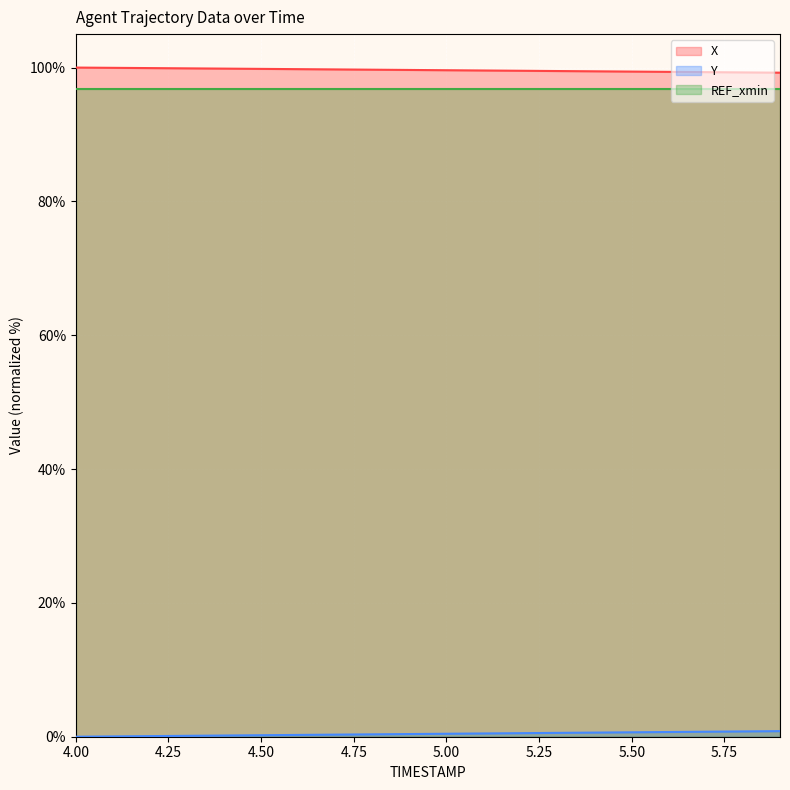

Rank the categories by Y value from lowest to highest.

4.0, 4.1, 4.2, 4.3, 4.4, 4.5, 4.6, 4.7, 4.8, 4.9, 5.0, 5.1, 5.2, 5.3, 5.4, 5.5, 5.6, 5.7, 5.8, 5.9